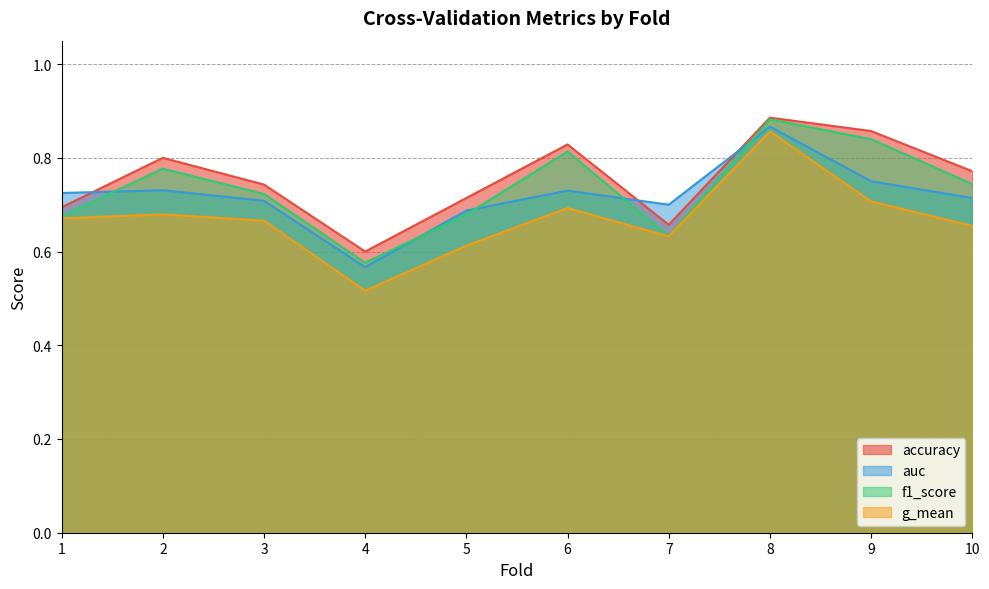

What is the difference between the maximum and minimum values in the g_mean series?

0.3